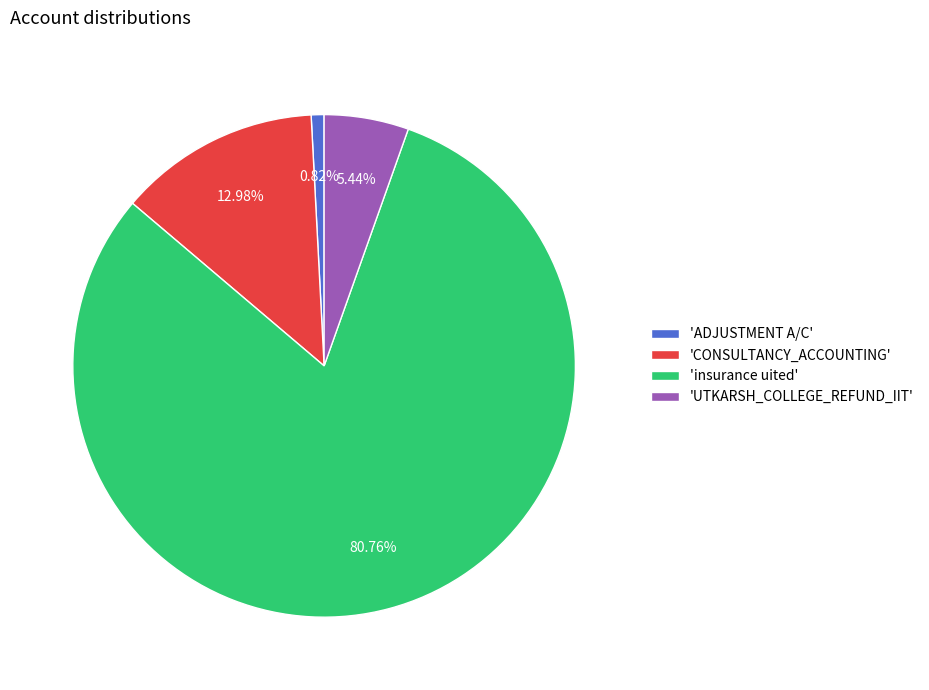

Is 'CONSULTANCY_ACCOUNTING' the majority of the pie?

No